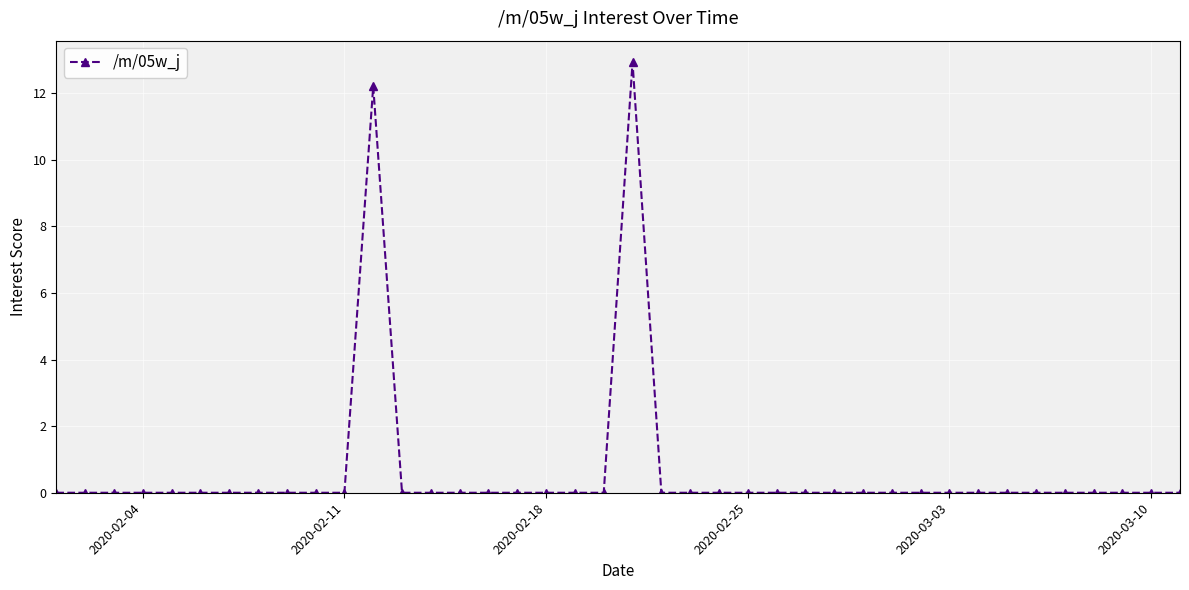

What is the greatest value displayed?

12.9